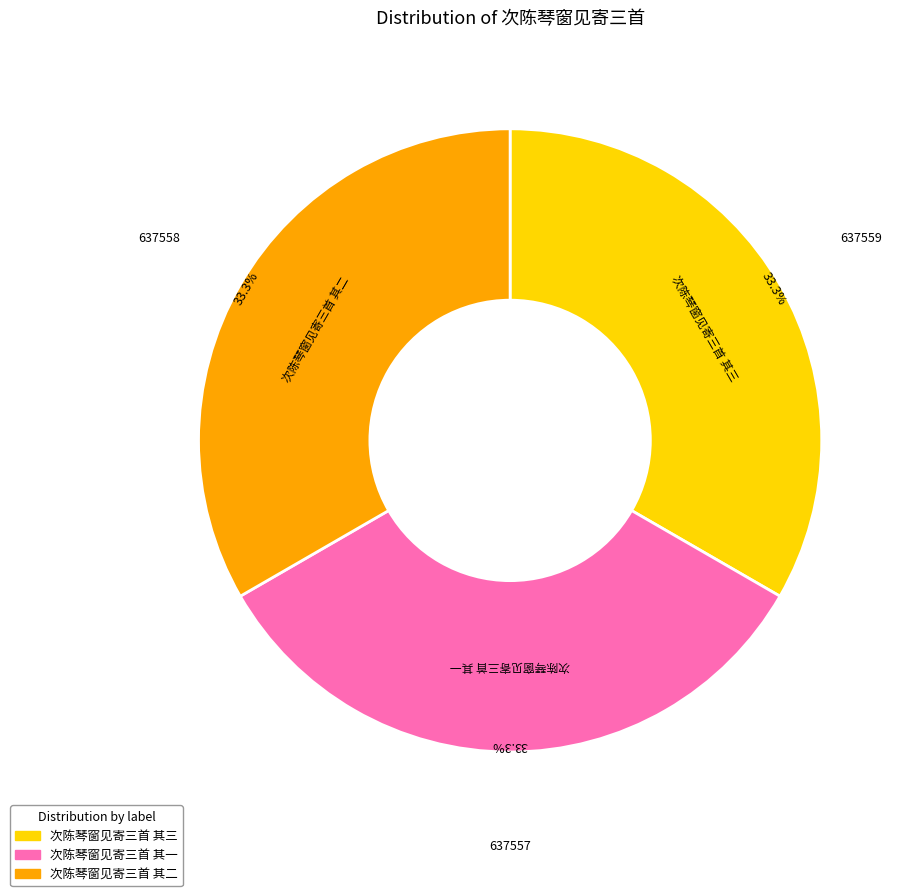

True or false: 次陈琴窗见寄三首 其二 accounts for 33% of the total.

True